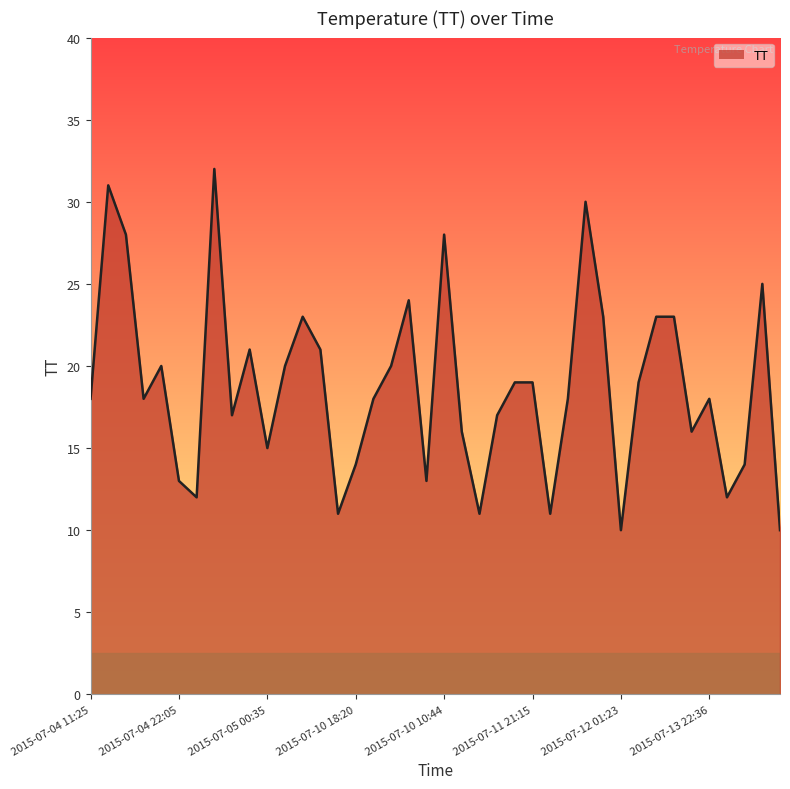

What is the minimum value shown in the chart?

10